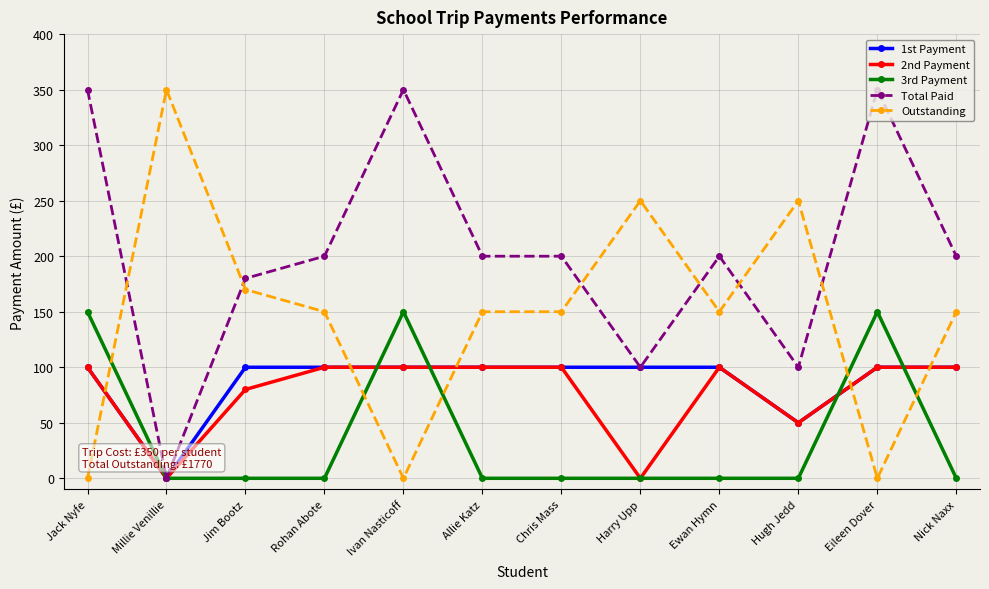

What is the label of the 2nd point from the left?

Millie Venillie